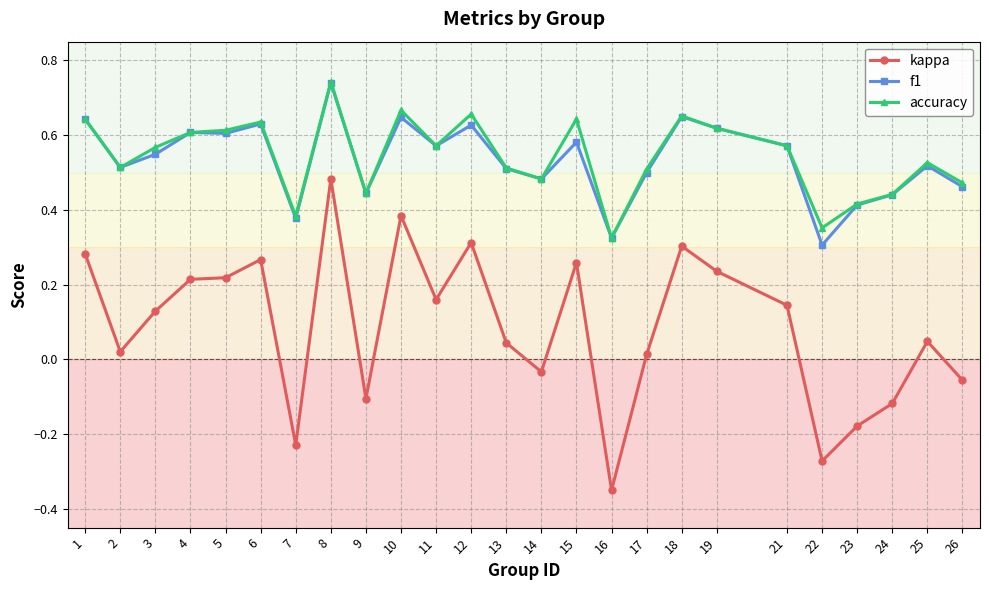

The value of accuracy at 26 is 0.2. True or false?

False